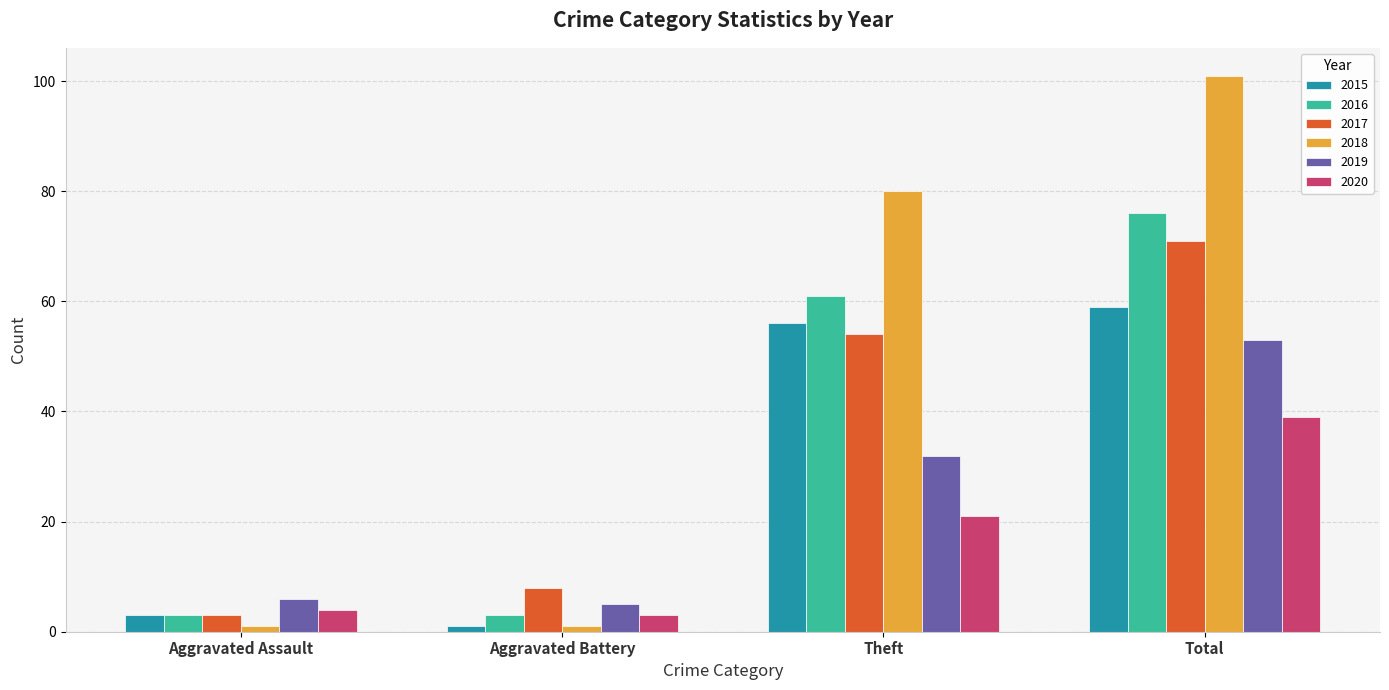

What is the approximate value of 2018 at Total, to the nearest 50?

100